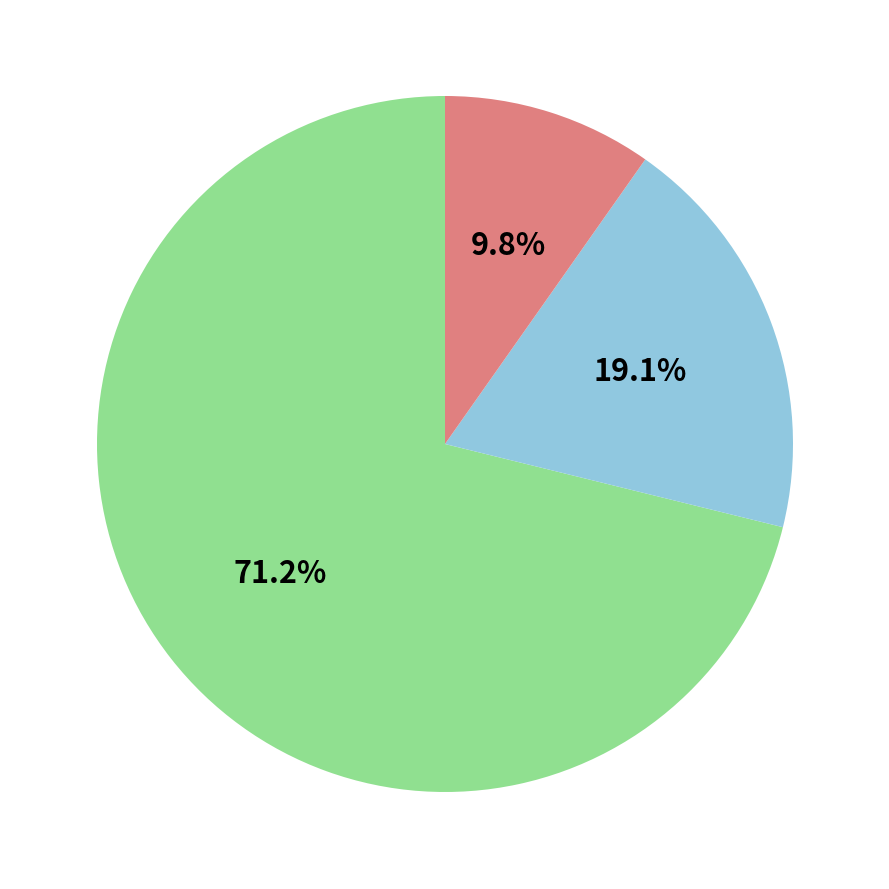

Is there a majority slice in this chart?

Yes